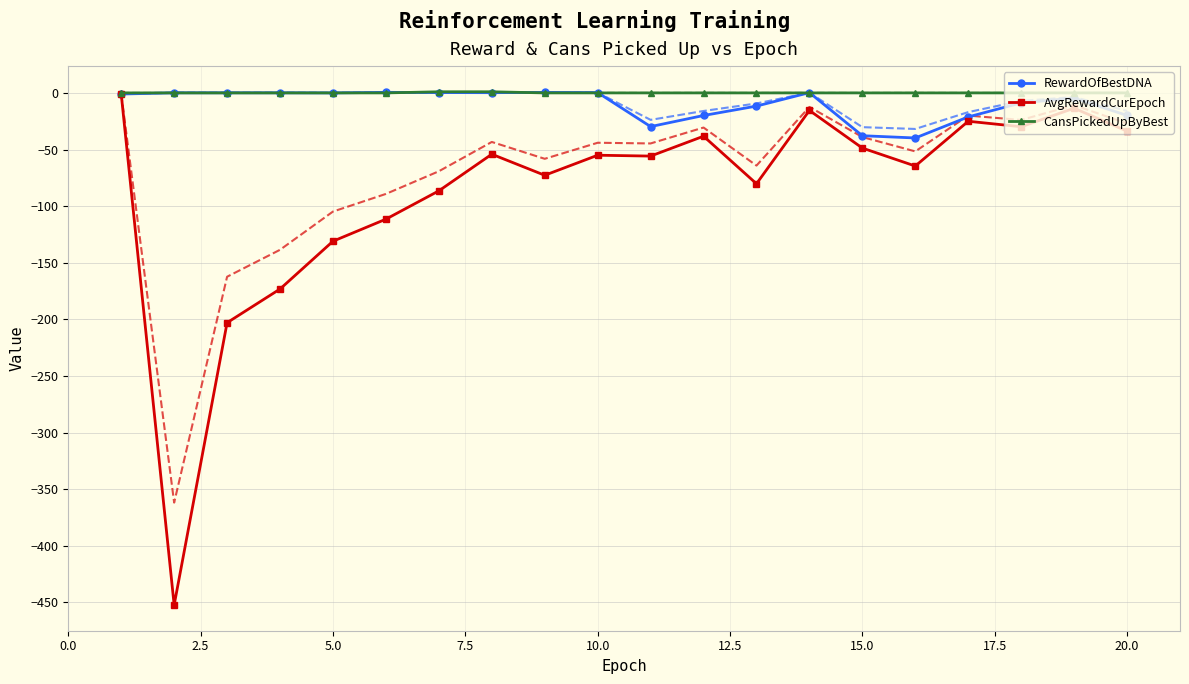

What are all the series names shown in the legend?

RewardOfBestDNA, AvgRewardCurEpoch, CansPickedUpByBest